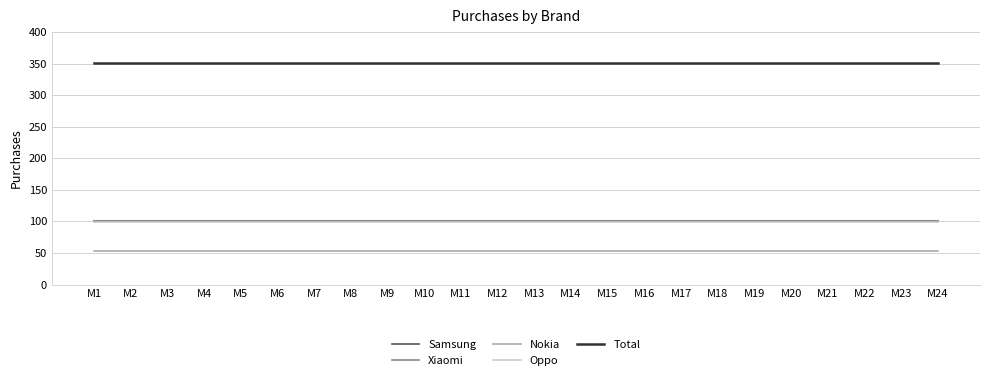

Is this an area chart (filled region under the line)?

No